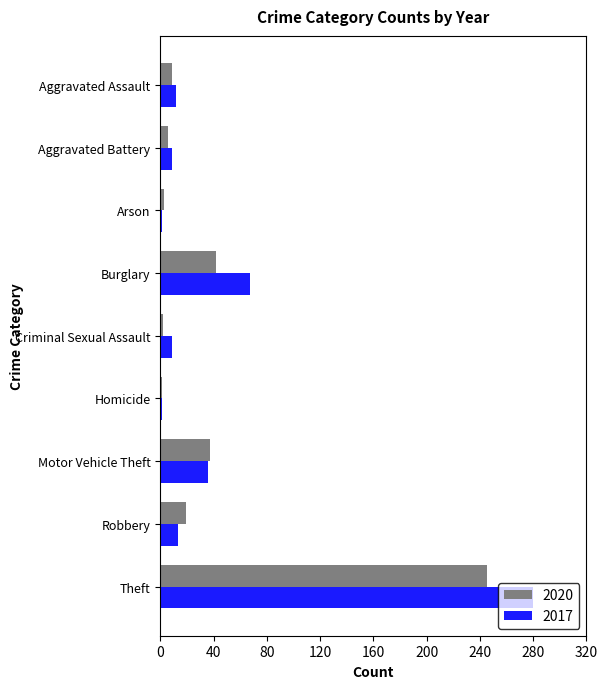

What is the greatest value displayed?

280